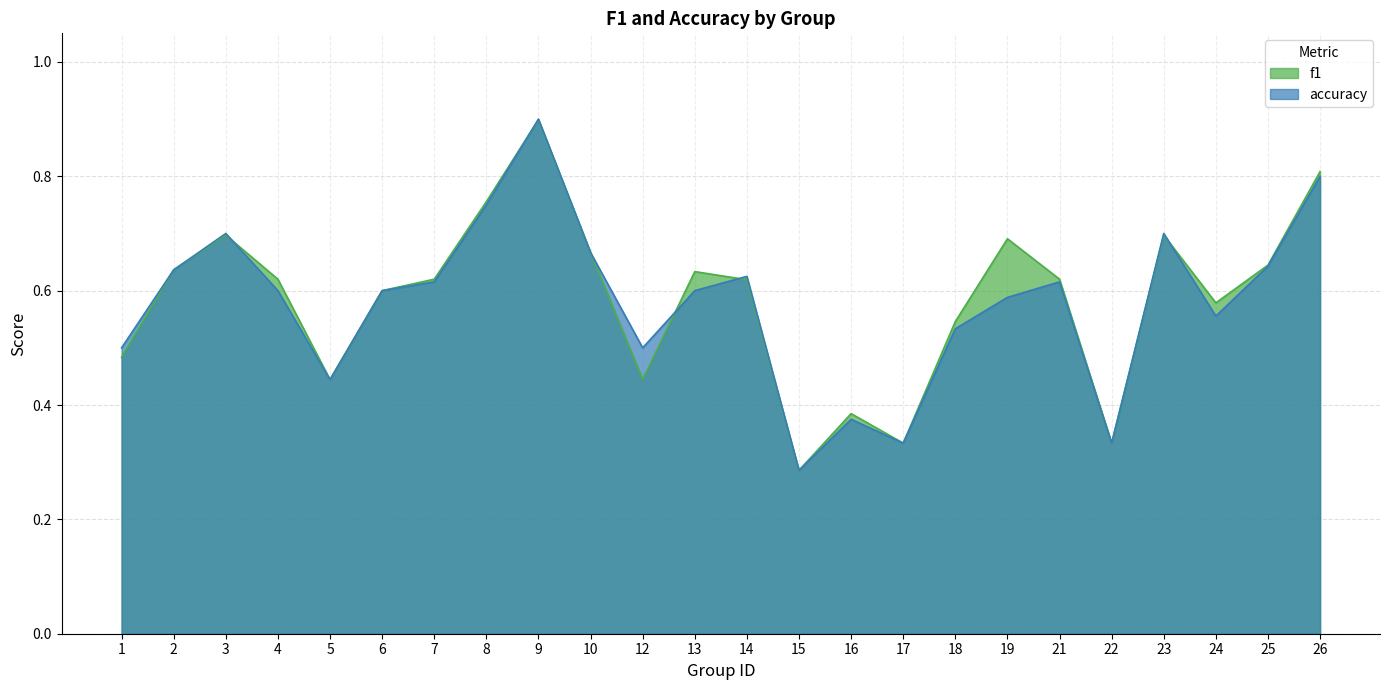

At which label is accuracy closest to 0?

15